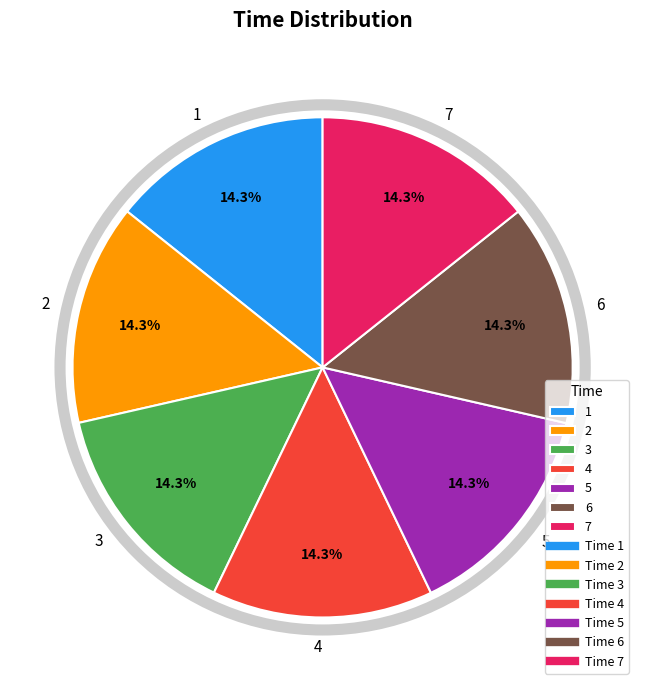

To the nearest percent, what is the average slice percentage?

14%